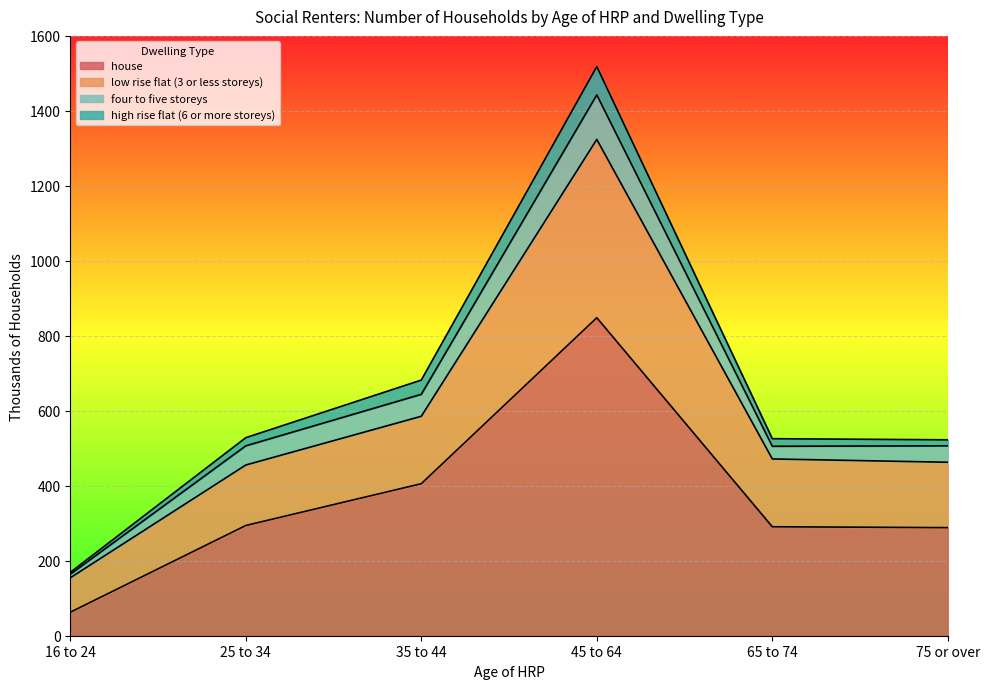

True or false: house and high rise flat (6 or more storeys) intersect in this chart.

False